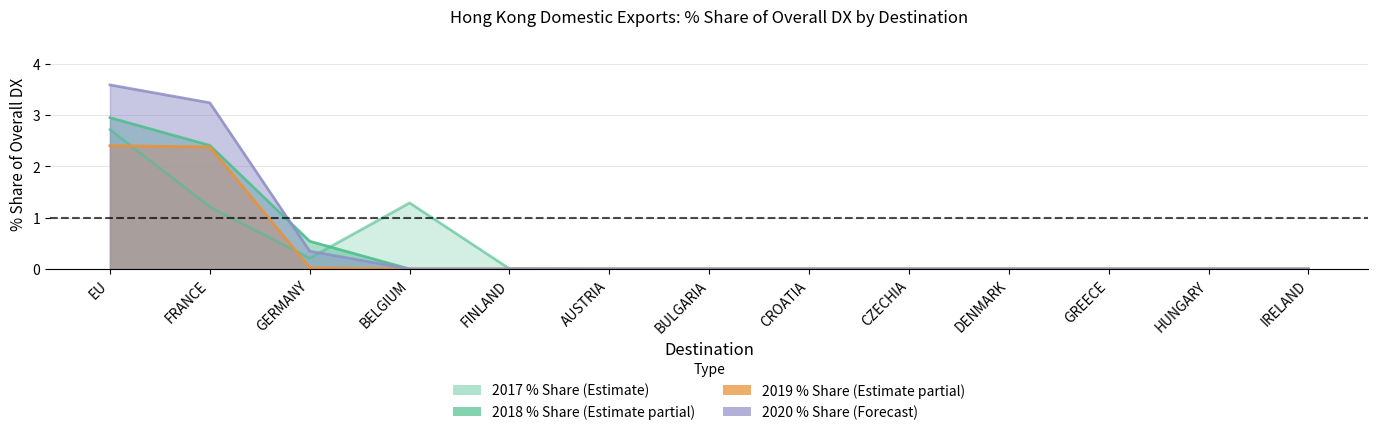

What is the sum of all 201712_% Share values?

5.4